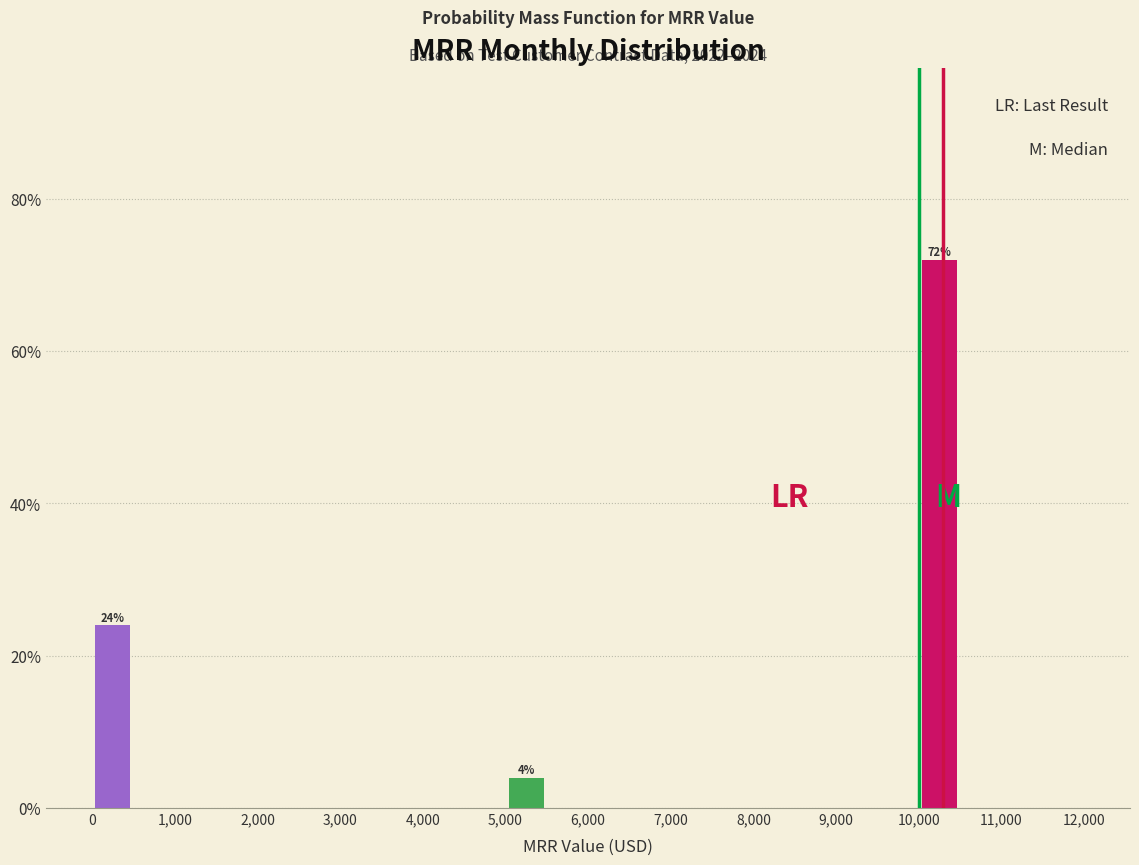

Which range on the x-axis has the tallest bar?

10000 to 10500